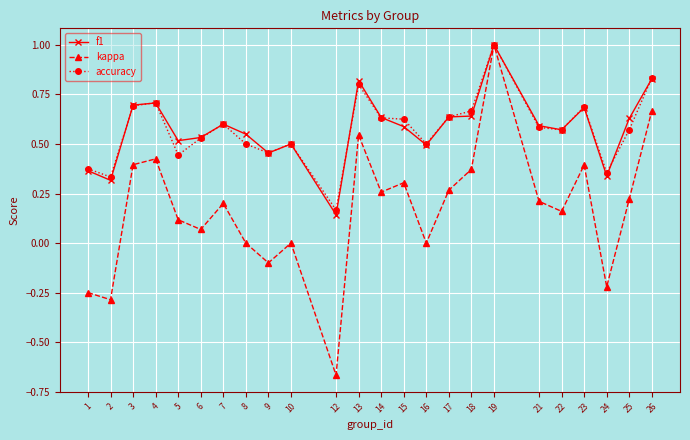

Where is the first local minimum for accuracy?

2